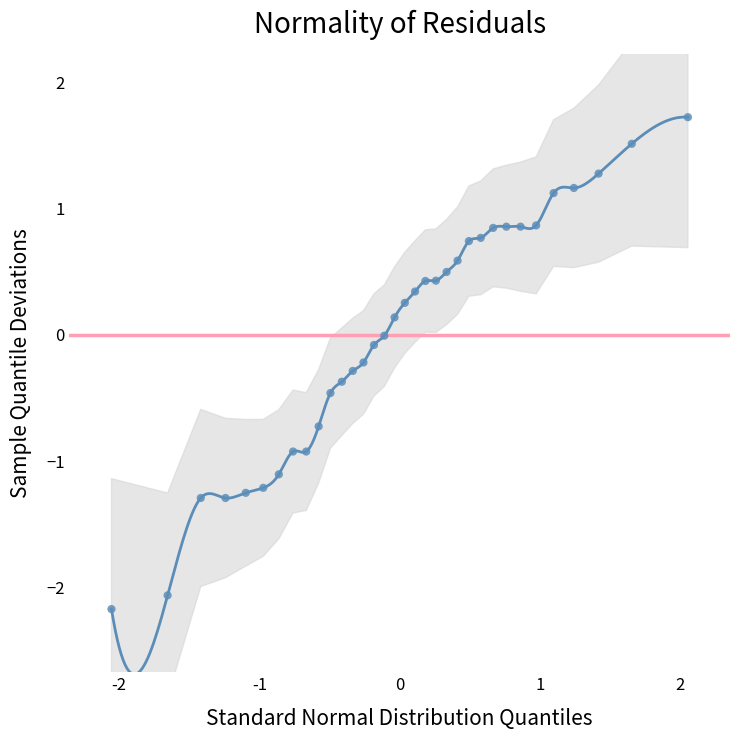

What is the range of X values (max minus min)?

4.1